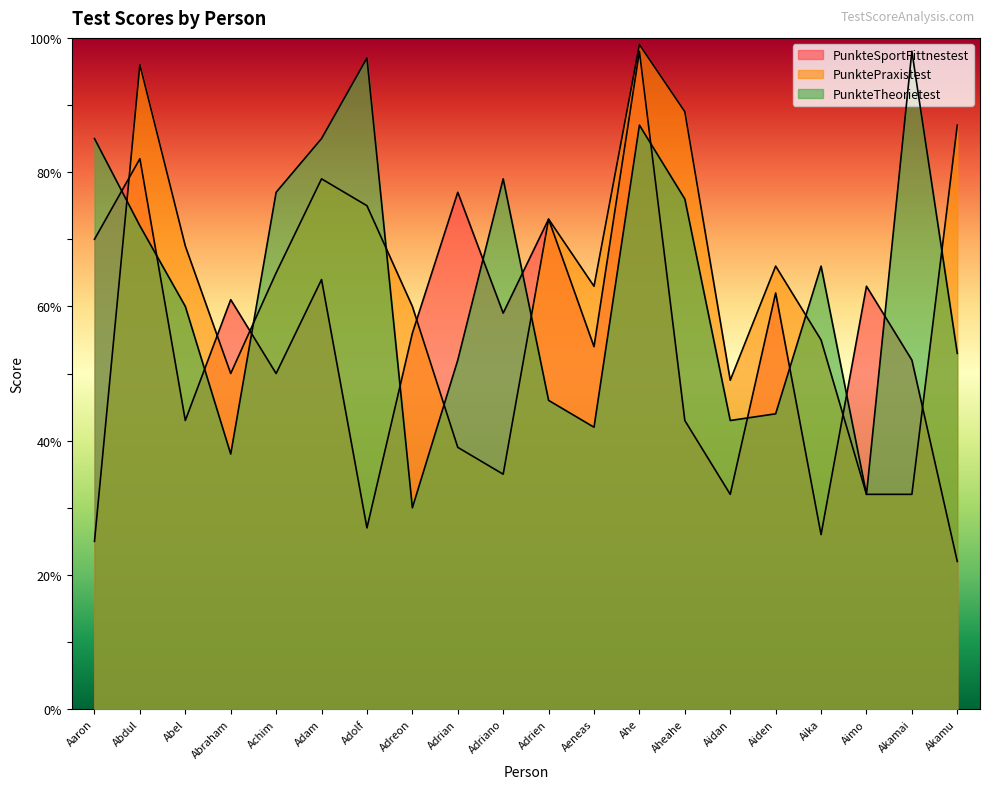

At which category does PunkteSportFittnestest reach its first local valley?

Abel